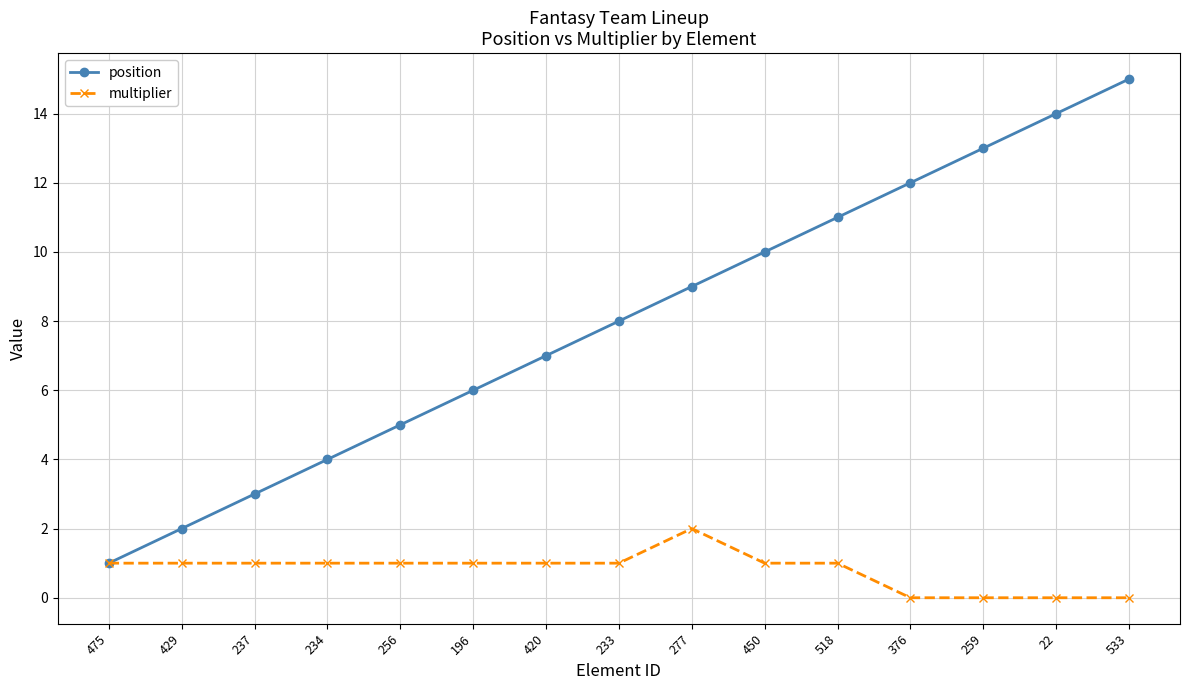

True or false: position has a value of 3 at 429.

False